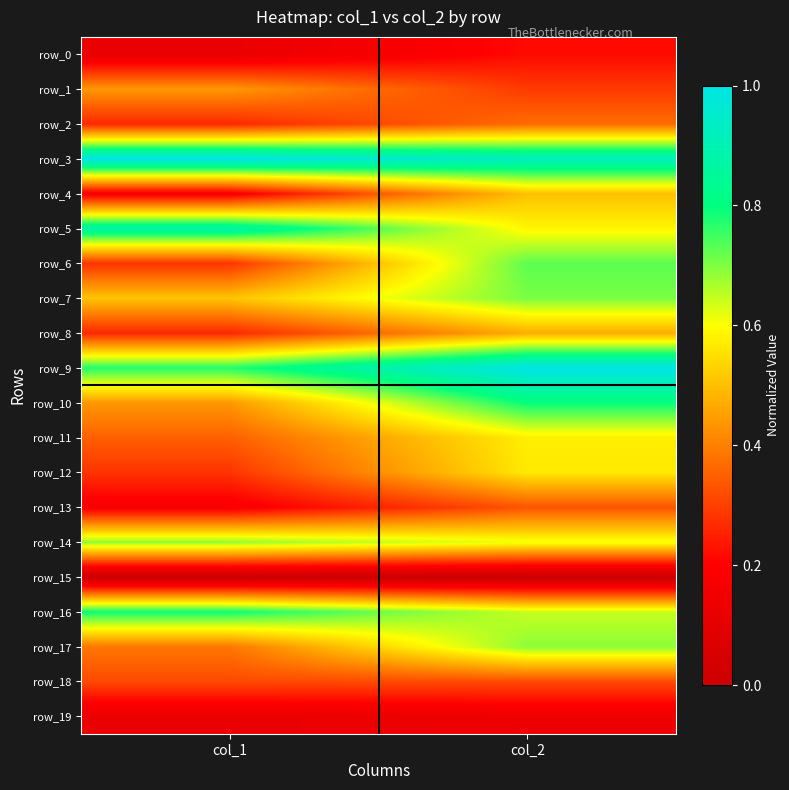

What is the total value across all series at col_2?

10.5